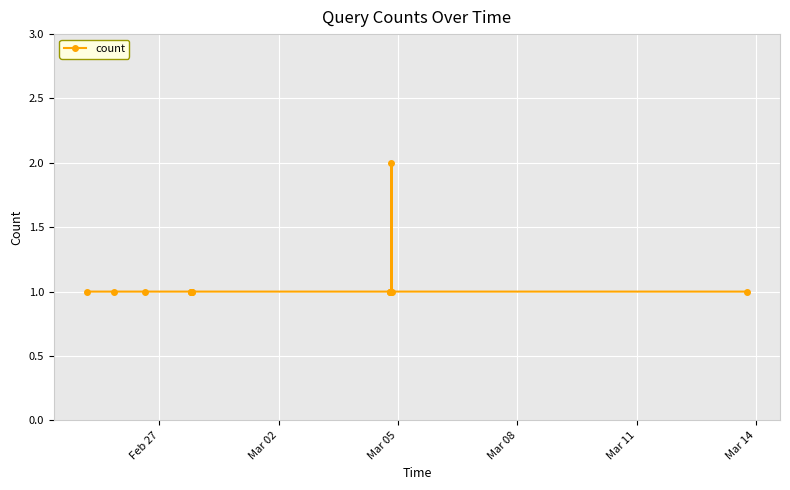

What is the value of the 4th point from the left?

1